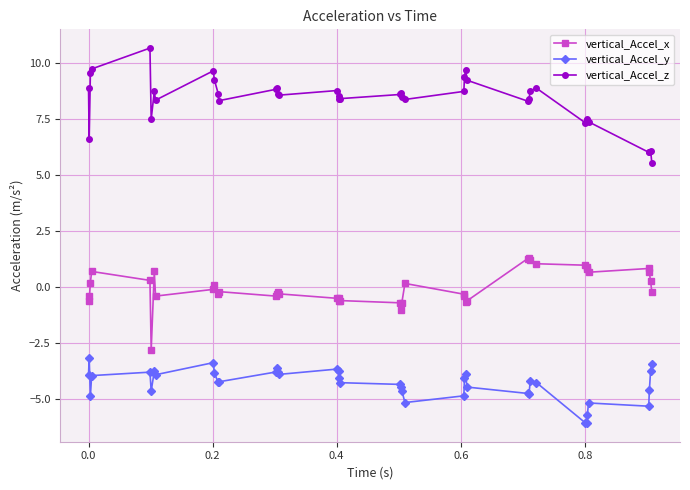

How many lines are shown in the chart?

3